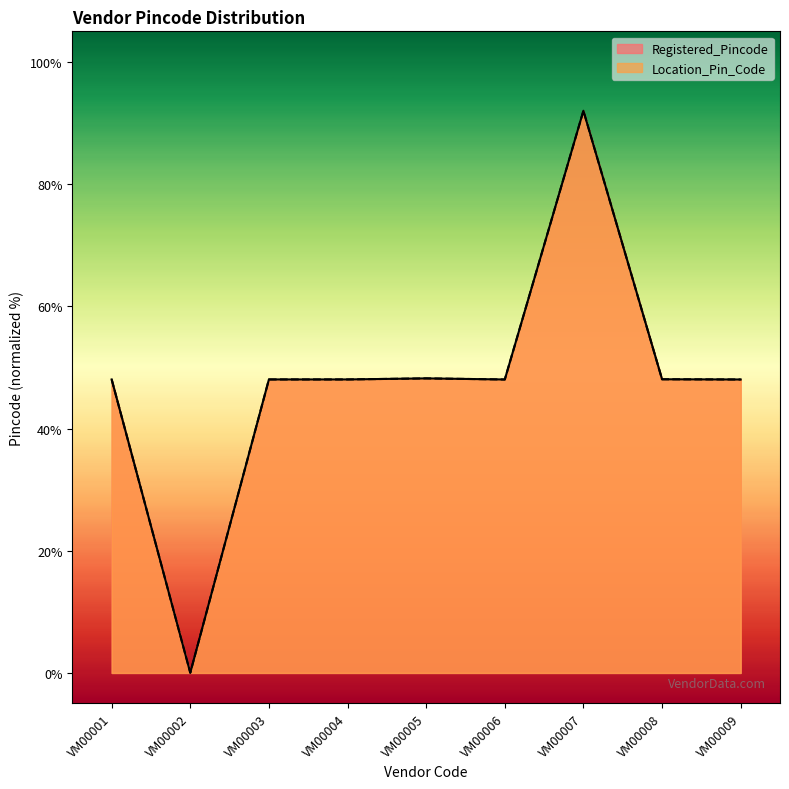

At which category is the sum across all series the highest?

VM00007